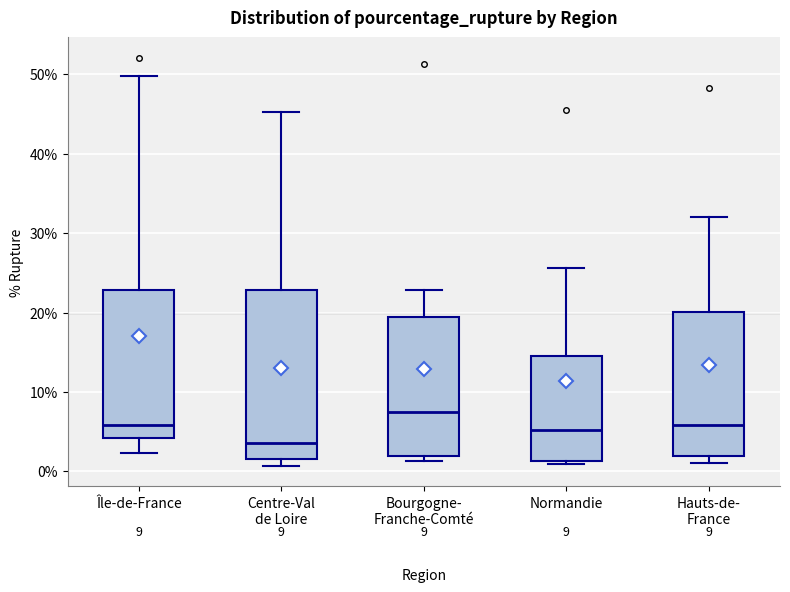

Which box has the highest median line?

Bourgogne- Franche-Comté